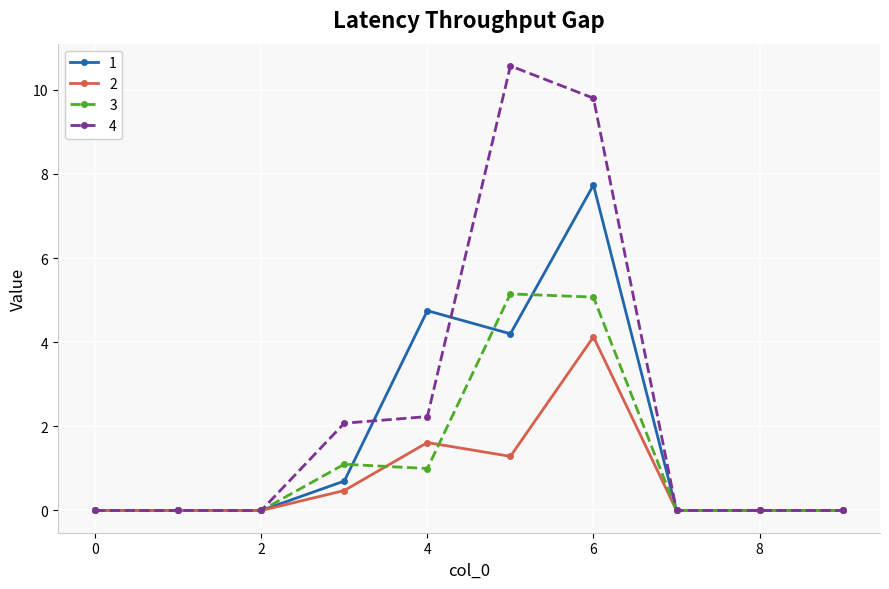

Rank the series by their maximum value, from lowest to highest.

2, 3, 1, 4